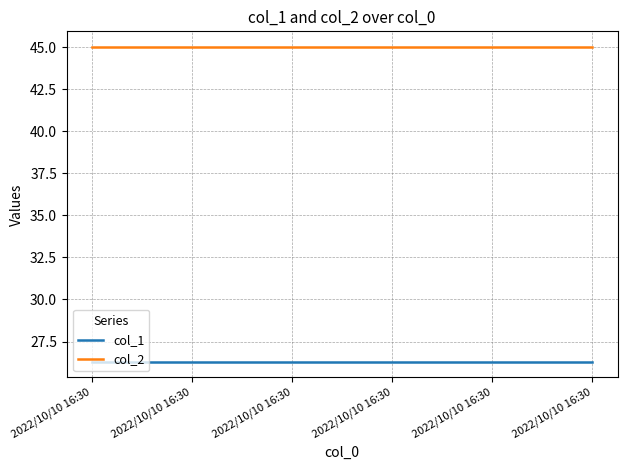

Reading left to right, what are all the values shown in this chart?

col_1: 26.3	26.3	26.3	26.3	26.3	26.3
col_2: 45.0	45.0	45.0	45.0	45.0	45.0